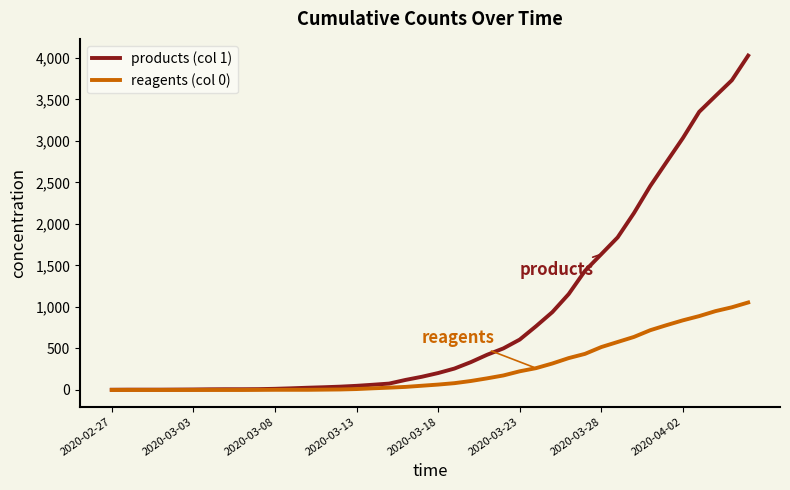

Which series has the largest total across all categories?

products (col 1)